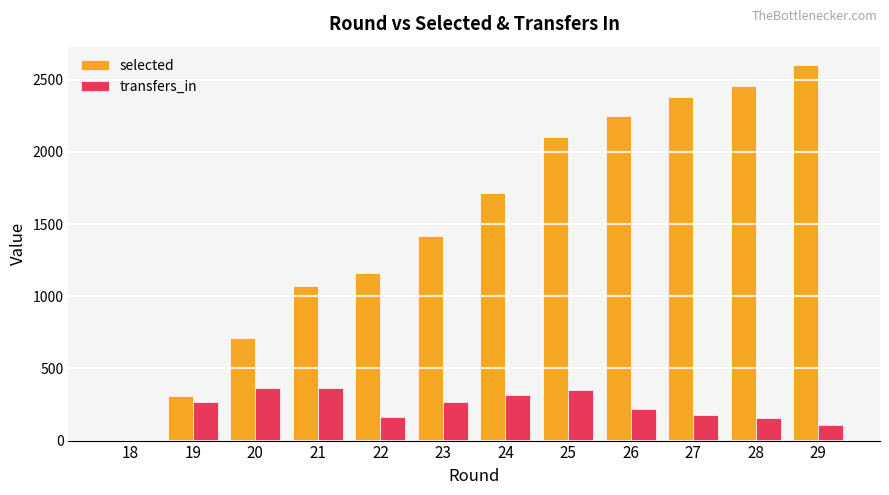

What is the difference between the transfers_in values at 28 and 21?

210